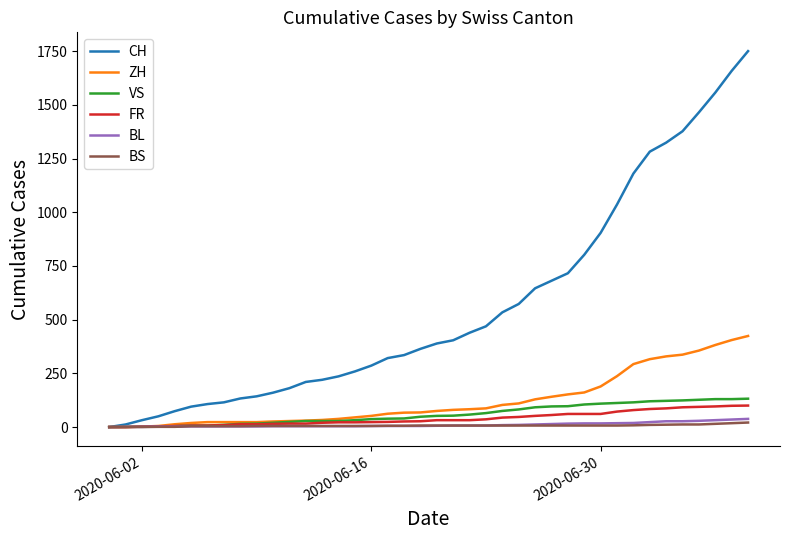

Reading left to right, what are all the values shown in this chart?

CH: 0	12	32	50	74	95	107	115	133	143	160	181	210	220	236	259	286	321	335	364	389	404	439	469	534	573	646	681	716	802	904	1036	1180	1282	1324	1377	1465	1557	1658	1750
ZH: 0	0	2	5	13	19	23	23	23	23	26	28	30	33	38	45	52	62	67	68	75	80	83	87	103	110	129	141	152	161	189	237	293	316	329	337	356	382	405	424
VS: 0	1	2	2	4	7	7	10	15	16	20	24	28	28	28	32	37	39	40	48	52	53	58	65	75	82	92	96	97	105	109	112	115	120	122	124	127	130	130	132
FR: 0	0	2	3	5	7	7	9	13	13	15	16	16	20	22	22	23	24	26	27	32	32	32	36	44	47	52	56	61	61	61	72	79	84	87	92	94	96	99	100
BL: 0	1	1	2	2	3	3	3	3	3	4	4	4	4	4	4	5	5	5	5	6	7	7	7	9	10	12	14	16	17	17	18	19	23	27	27	29	32	35	38
BS: 0	0	0	1	1	4	4	4	4	5	5	5	5	5	5	5	5	6	6	7	7	7	7	7	7	7	7	7	7	7	7	7	8	10	11	12	12	15	18	21